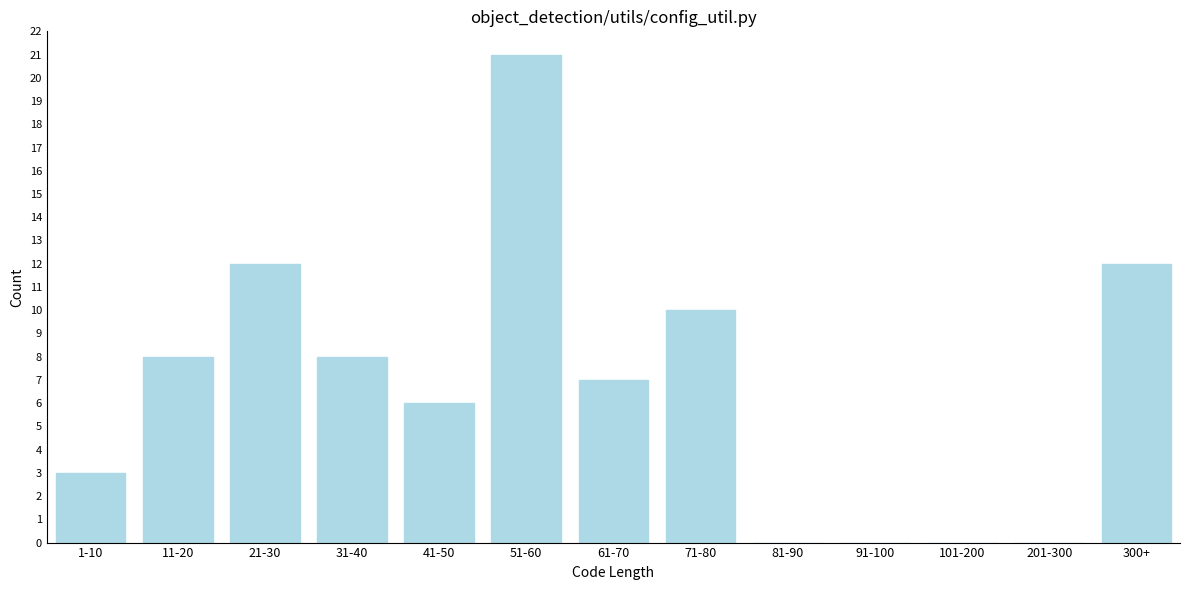

Reading right to left, what are all the values shown in this chart?

300+=12	201-300=0	101-200=0	91-100=0	81-90=0	71-80=10	61-70=7	51-60=21	41-50=6	31-40=8	21-30=12	11-20=8	1-10=3